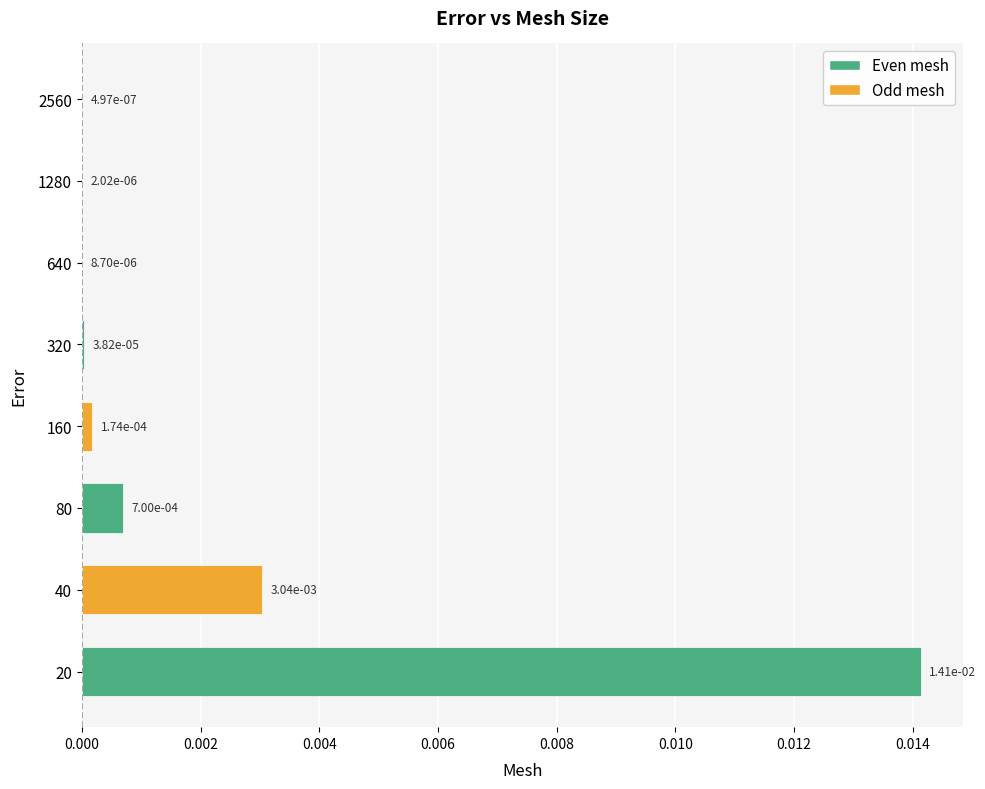

Which category has the highest value across all series?

20